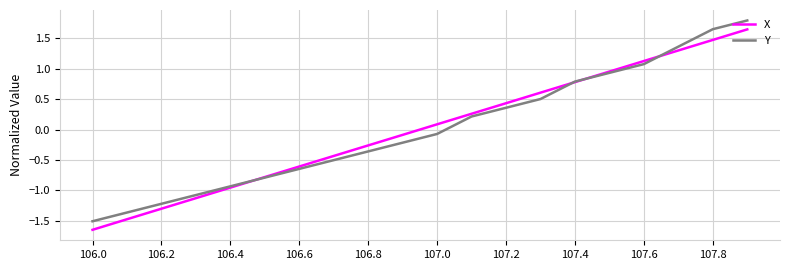

What is the maximum value for Y?

1.8